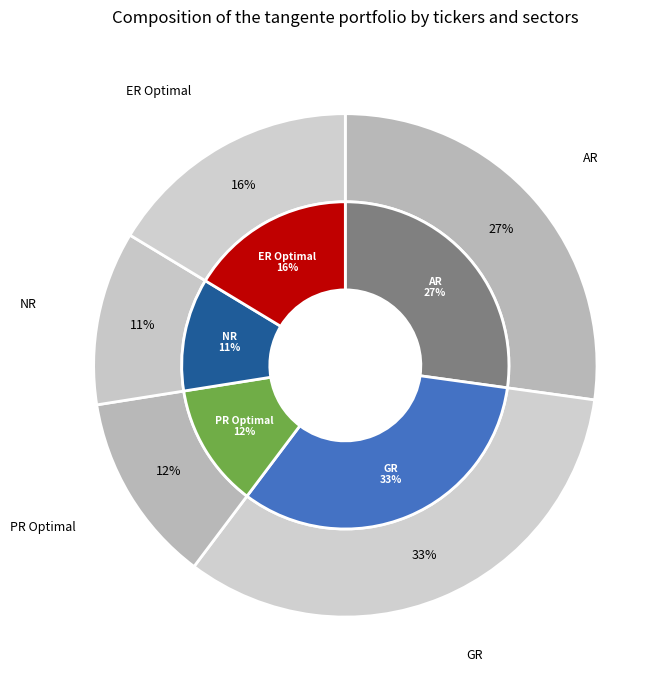

Is the sum of GR and ER Optimal greater than half?

No